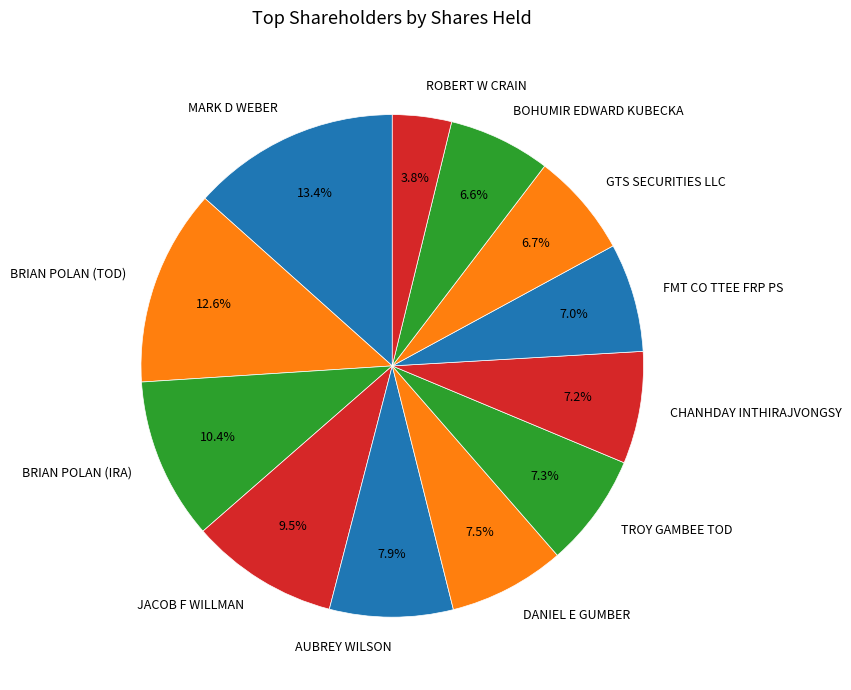

Between DANIEL E GUMBER and ROBERT W CRAIN, which is larger?

DANIEL E GUMBER